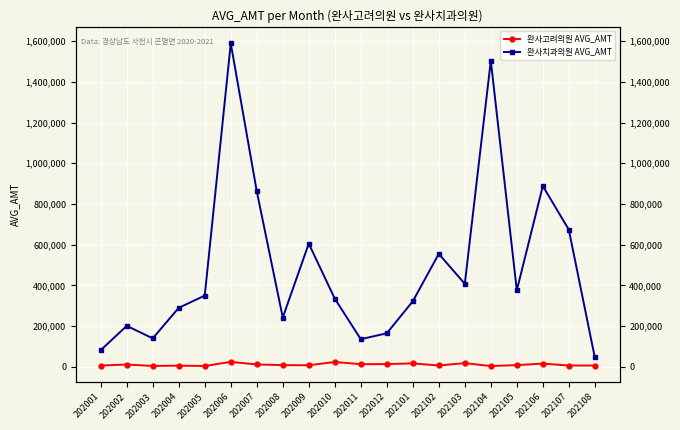

True or false: 완사치과의원 AVG_AMT and 완사고려의원 AVG_AMT intersect in this chart.

False